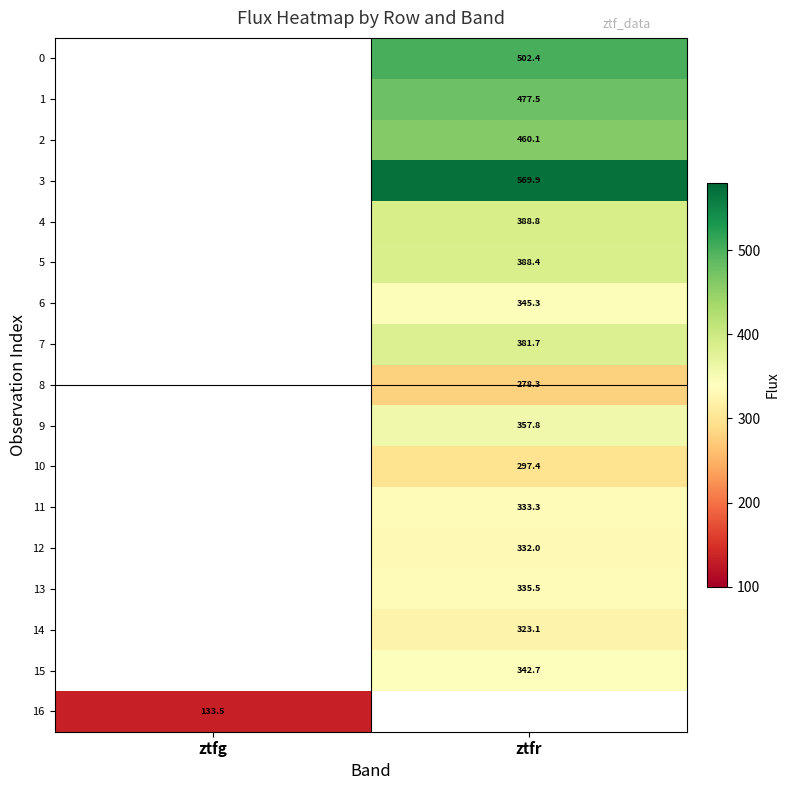

Is the value of 6 at ztfr greater than the value of 4 at ztfr?

No